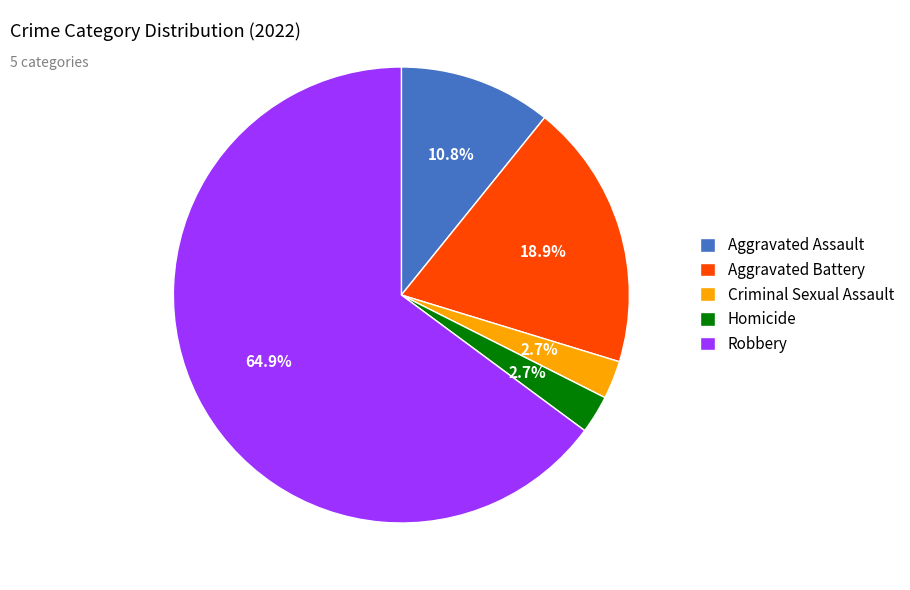

To the nearest percent, what is the difference between the Criminal Sexual Assault and Aggravated Battery slice percentages?

16%